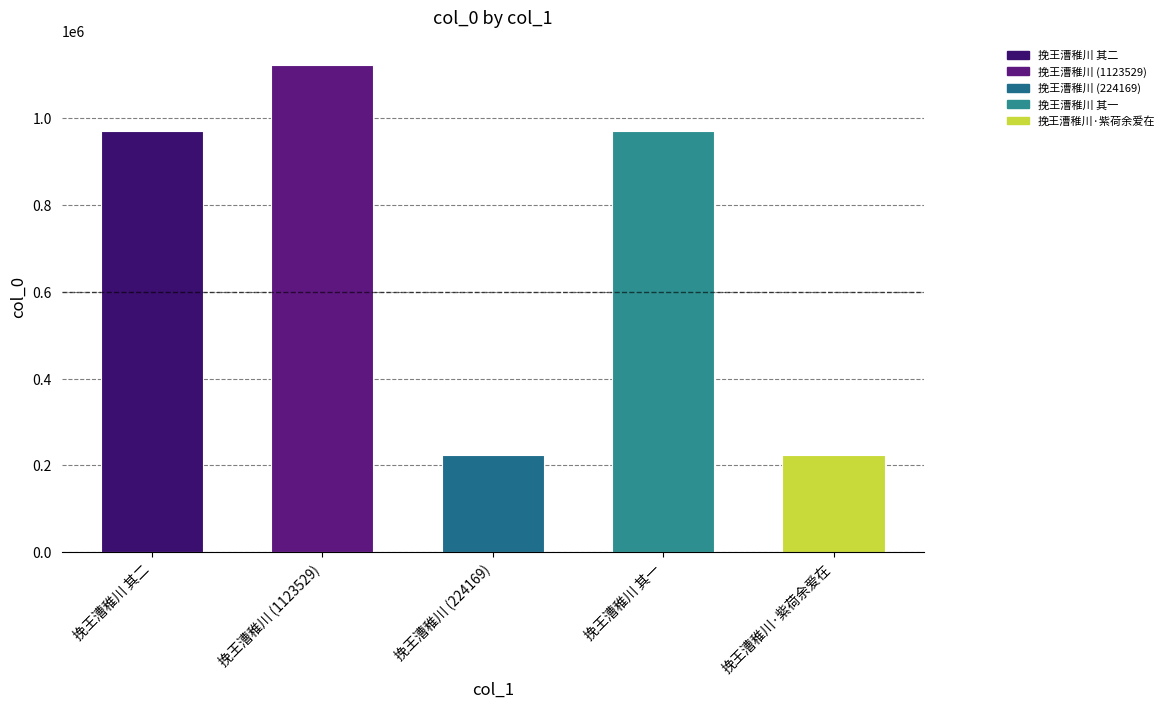

Approximately how many times larger is the value at 挽王漕稚川 (224169) compared to 挽王漕稚川 (1123529)?

0.2